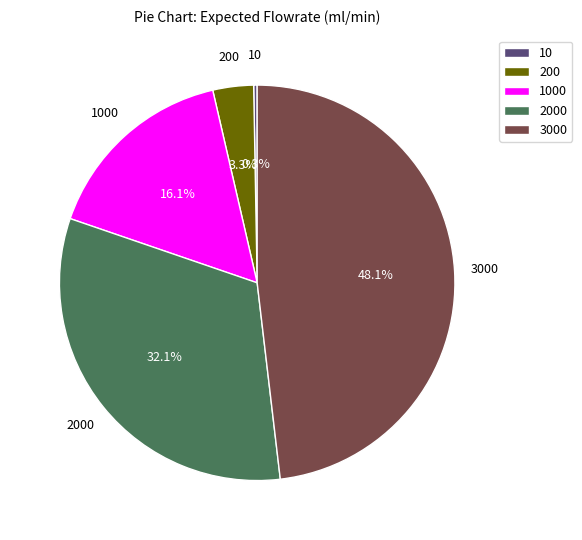

To the nearest percent, what portion does 2000 represent?

32%